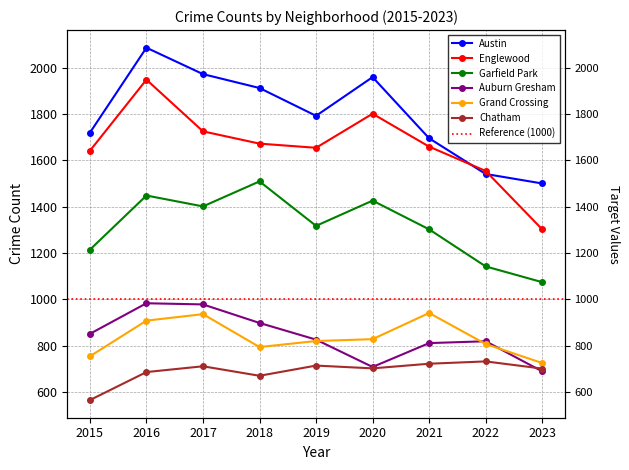

What is the sum of all Chatham values?

6203